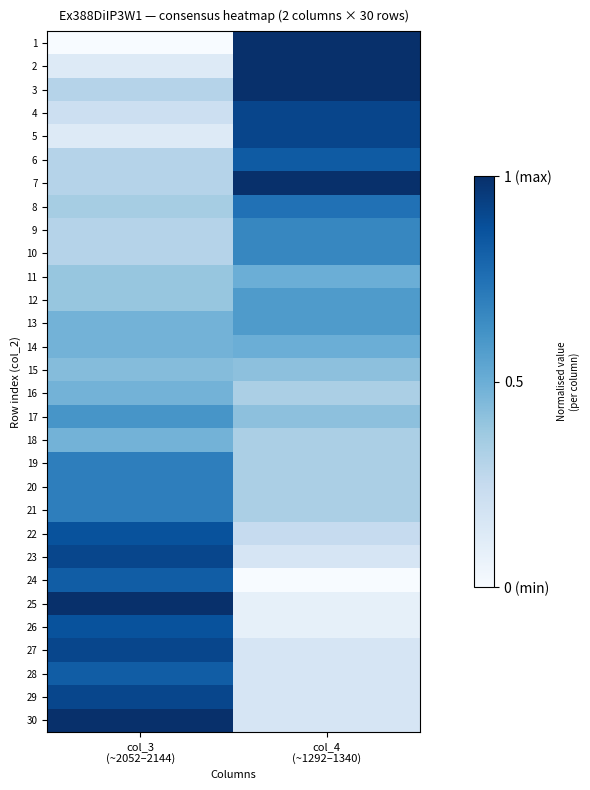

Reading left to right, what are all the values shown in this chart?

1: col_3
(~2052–2144)=0.0	col_4
(~1292–1340)=1.0
2: col_3
(~2052–2144)=0.1	col_4
(~1292–1340)=1.0
3: col_3
(~2052–2144)=0.3	col_4
(~1292–1340)=1.0
4: col_3
(~2052–2144)=0.2	col_4
(~1292–1340)=0.9
5: col_3
(~2052–2144)=0.1	col_4
(~1292–1340)=0.9
6: col_3
(~2052–2144)=0.3	col_4
(~1292–1340)=0.8
7: col_3
(~2052–2144)=0.3	col_4
(~1292–1340)=1.0
8: col_3
(~2052–2144)=0.3	col_4
(~1292–1340)=0.7
9: col_3
(~2052–2144)=0.3	col_4
(~1292–1340)=0.7
10: col_3
(~2052–2144)=0.3	col_4
(~1292–1340)=0.7
11: col_3
(~2052–2144)=0.4	col_4
(~1292–1340)=0.5
12: col_3
(~2052–2144)=0.4	col_4
(~1292–1340)=0.6
13: col_3
(~2052–2144)=0.5	col_4
(~1292–1340)=0.6
14: col_3
(~2052–2144)=0.5	col_4
(~1292–1340)=0.5
15: col_3
(~2052–2144)=0.4	col_4
(~1292–1340)=0.4
16: col_3
(~2052–2144)=0.5	col_4
(~1292–1340)=0.3
17: col_3
(~2052–2144)=0.6	col_4
(~1292–1340)=0.4
18: col_3
(~2052–2144)=0.5	col_4
(~1292–1340)=0.3
19: col_3
(~2052–2144)=0.7	col_4
(~1292–1340)=0.3
20: col_3
(~2052–2144)=0.7	col_4
(~1292–1340)=0.3
21: col_3
(~2052–2144)=0.7	col_4
(~1292–1340)=0.3
22: col_3
(~2052–2144)=0.9	col_4
(~1292–1340)=0.2
23: col_3
(~2052–2144)=0.9	col_4
(~1292–1340)=0.2
24: col_3
(~2052–2144)=0.8	col_4
(~1292–1340)=0.0
25: col_3
(~2052–2144)=1.0	col_4
(~1292–1340)=0.1
26: col_3
(~2052–2144)=0.9	col_4
(~1292–1340)=0.1
27: col_3
(~2052–2144)=0.9	col_4
(~1292–1340)=0.2
28: col_3
(~2052–2144)=0.8	col_4
(~1292–1340)=0.2
29: col_3
(~2052–2144)=0.9	col_4
(~1292–1340)=0.2
30: col_3
(~2052–2144)=1.0	col_4
(~1292–1340)=0.2